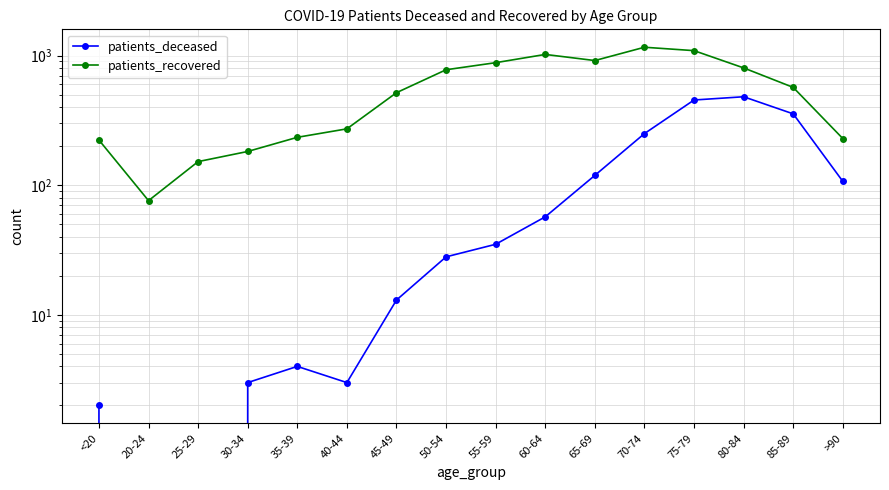

Where is patients_recovered nearest to the value 617?

85-89